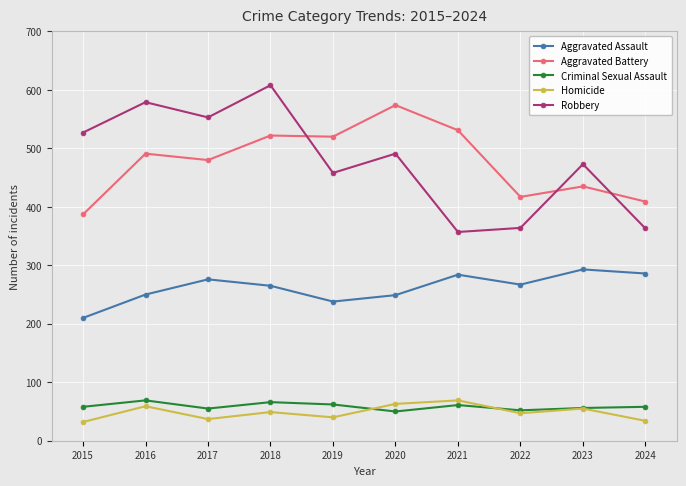

Between 2016 and 2023, which series saw the biggest shift?

Robbery